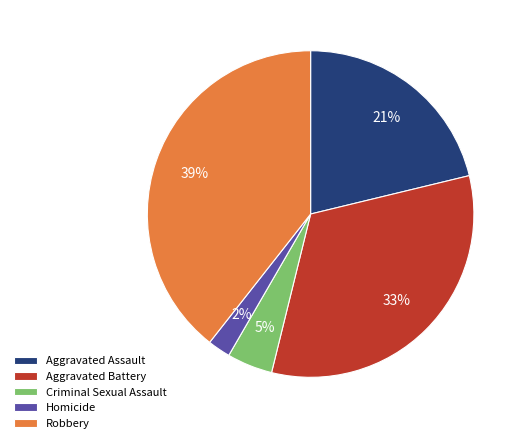

To the nearest percent, what is the difference between the Aggravated Assault and Homicide slice percentages?

19%